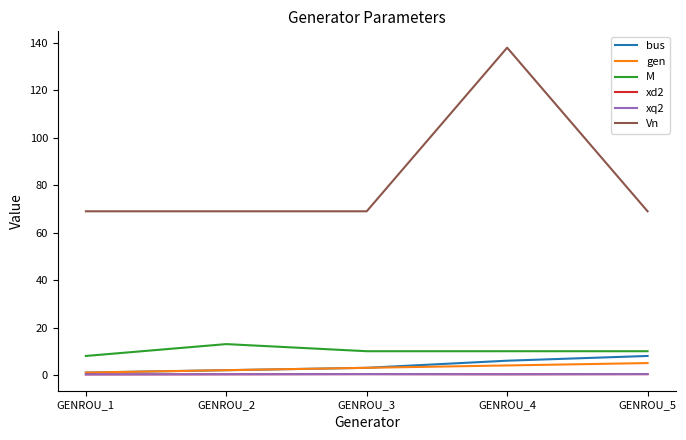

Does the chart have visible grid lines?

No